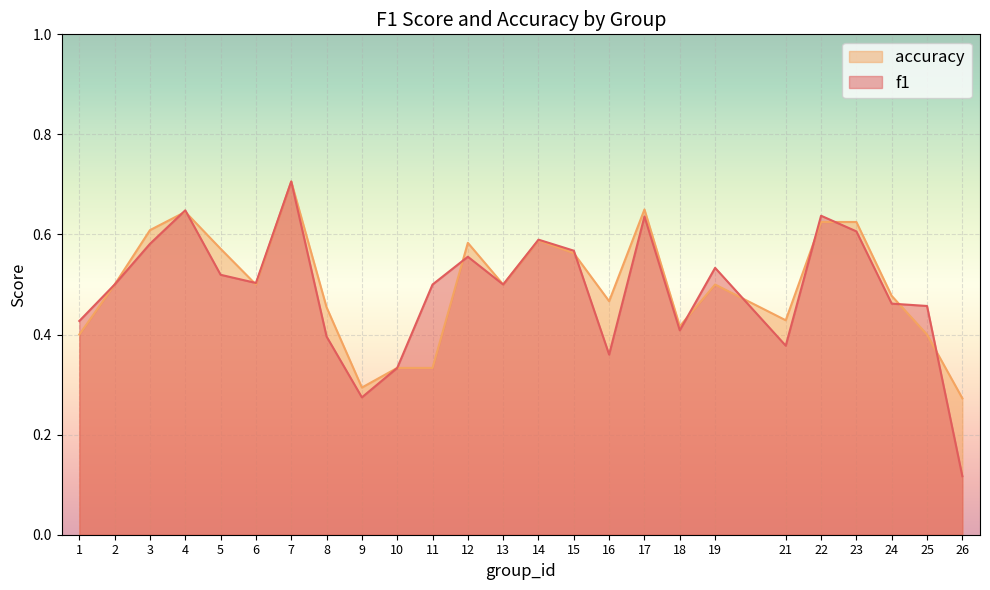

At which category does accuracy reach its first local peak?

4